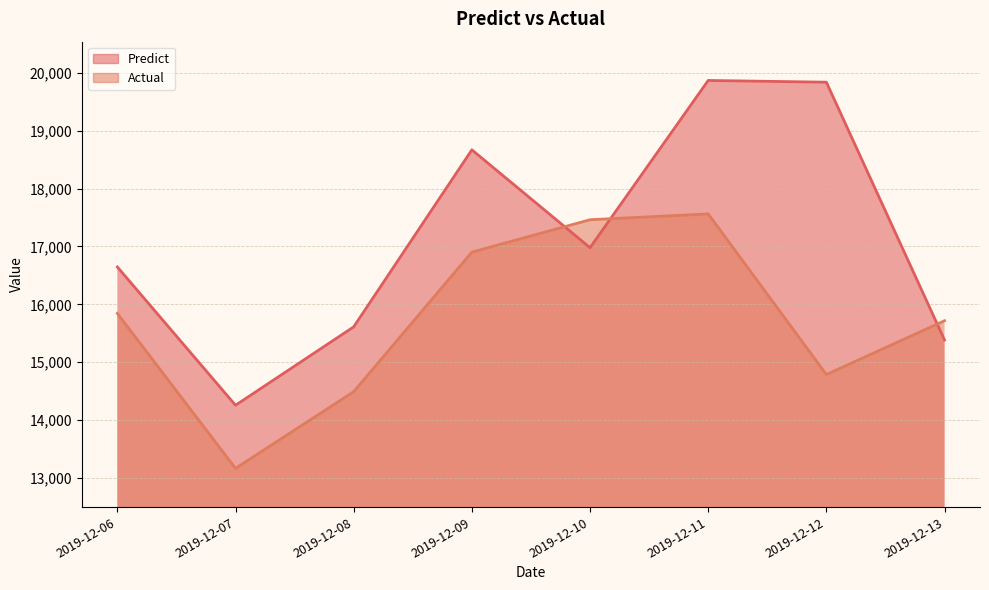

What is the difference between the maximum and minimum values in the Actual series?

4394.9